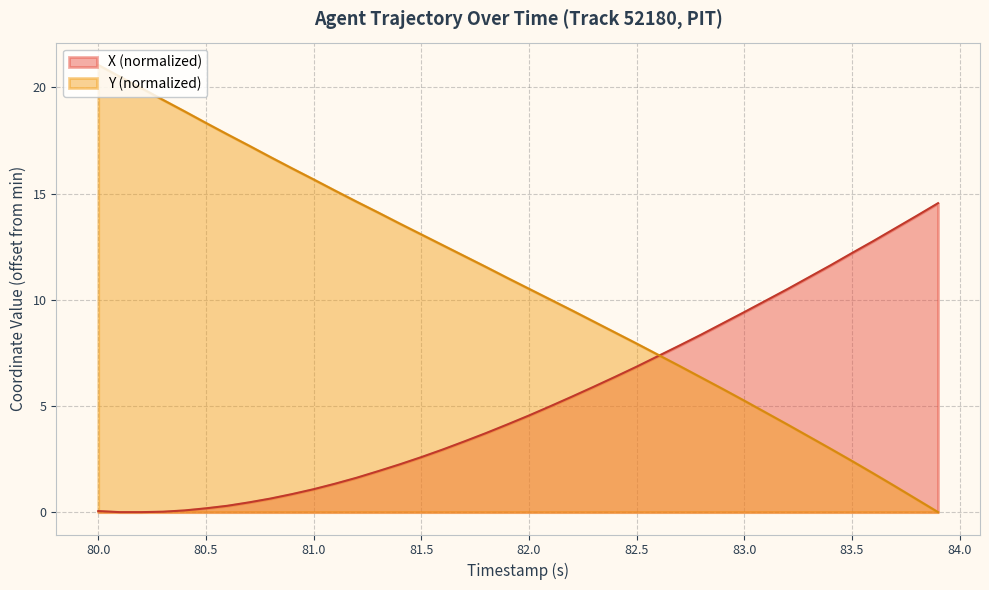

At which category is the sum across all series the highest?

80.0